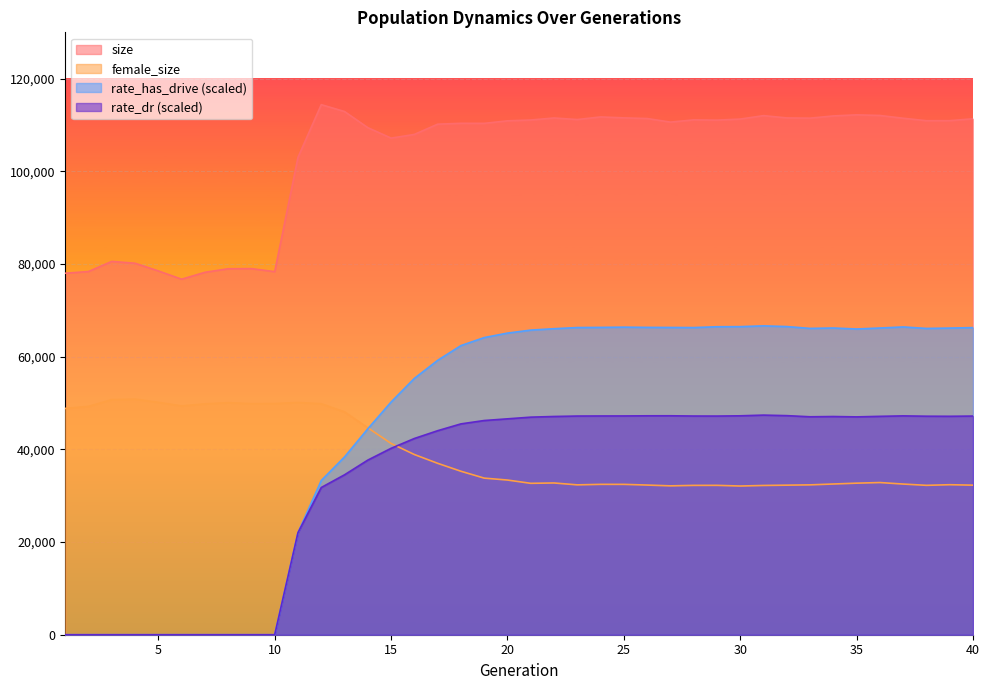

What are all the series names shown in the legend?

size, female_size, rate_has_drive (scaled), rate_dr (scaled)